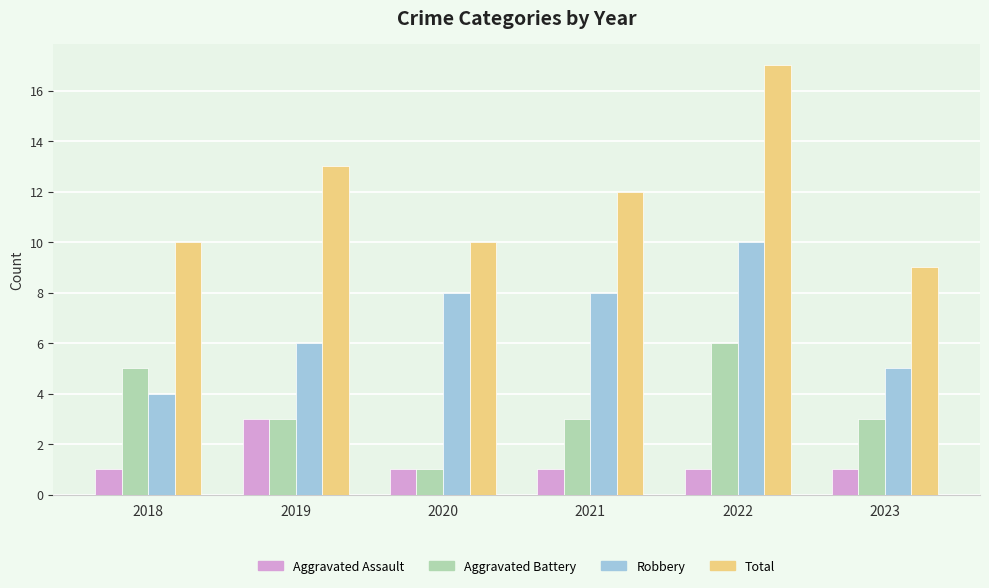

What is the minimum value for Aggravated Battery?

1